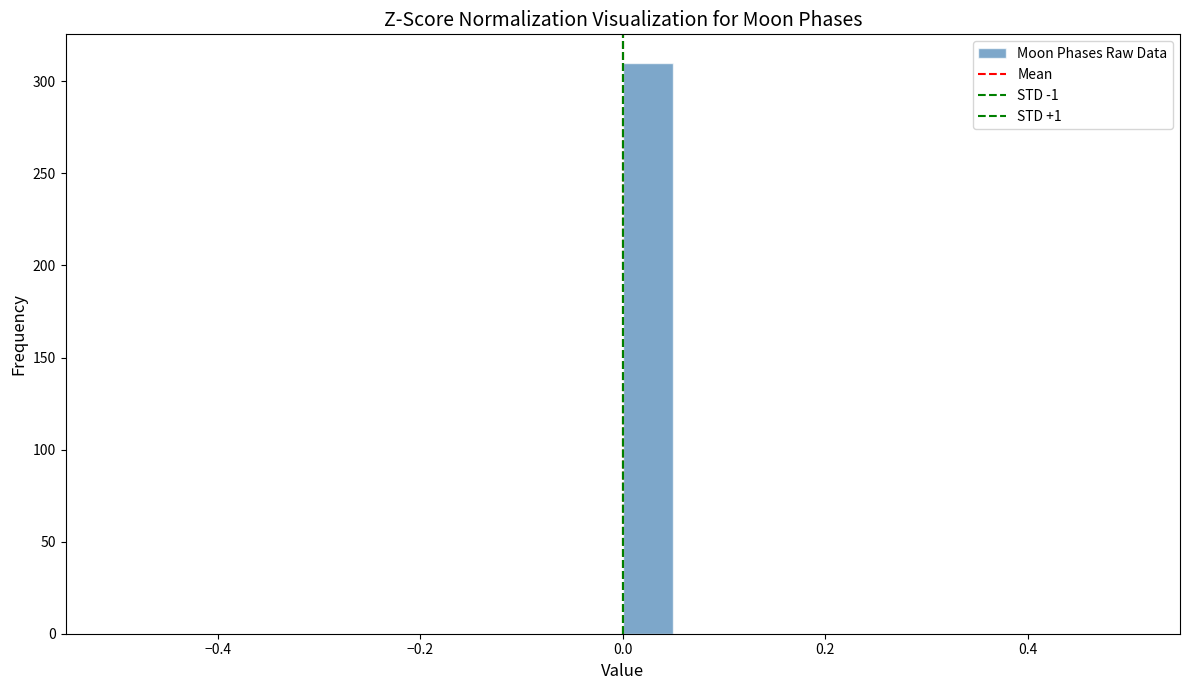

Read against the x-axis, roughly where is the centre of the tallest bar?

0.02